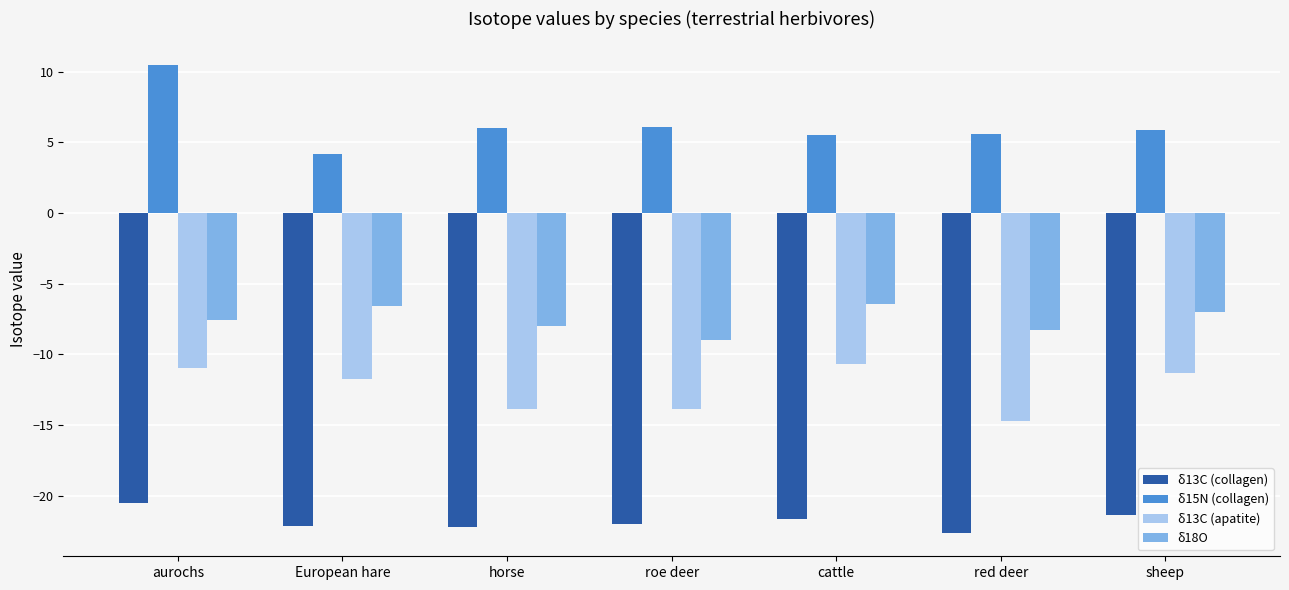

What is the difference between the maximum and minimum values in the δ15N (collagen) series?

6.3